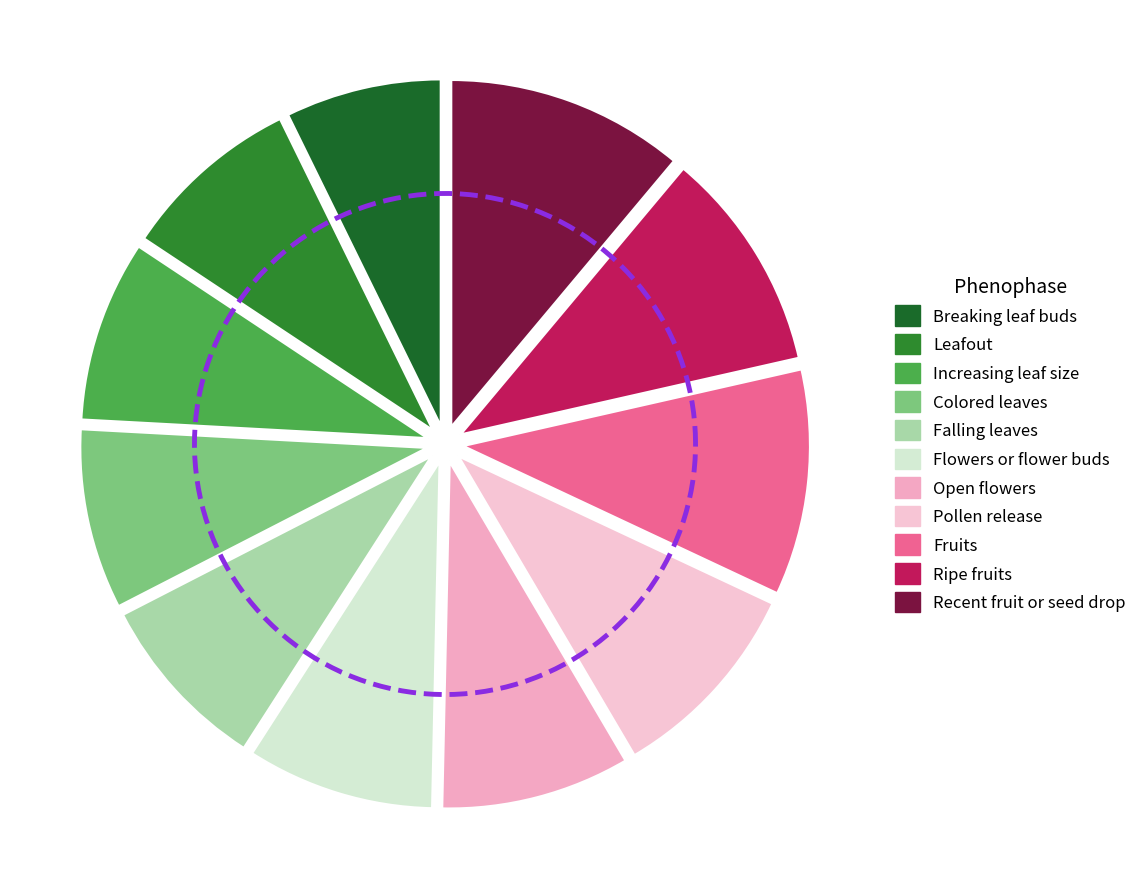

Is 532 the majority of the pie?

No